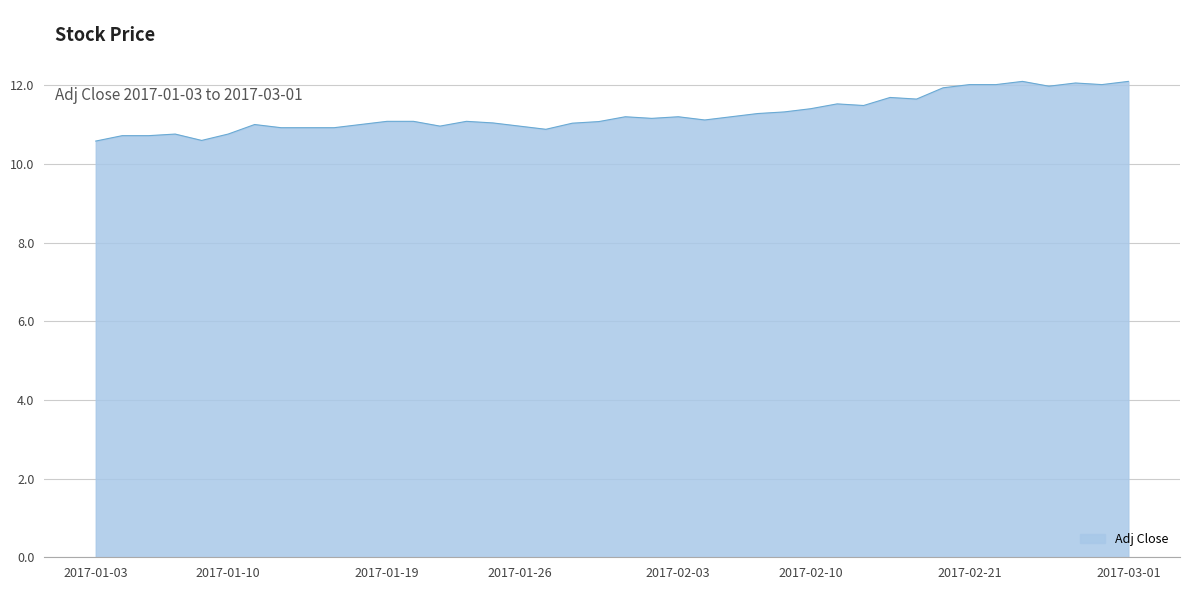

What is the difference between the maximum and minimum values?

1.5